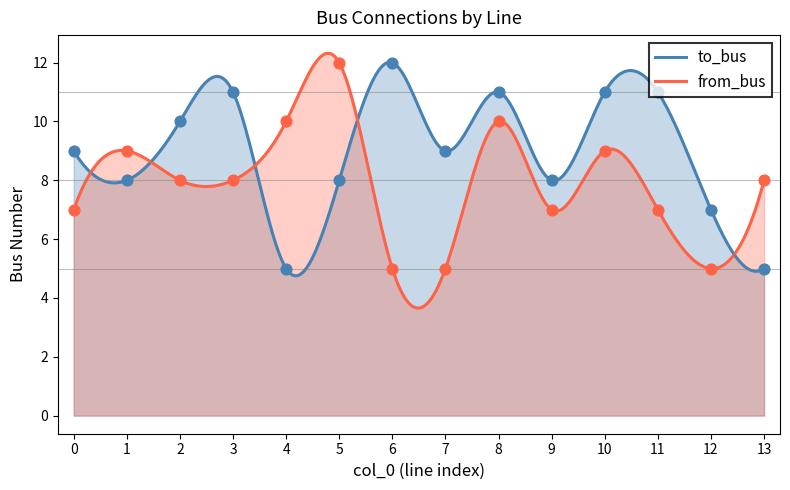

Which series reaches the minimum Y coordinate?

to_bus